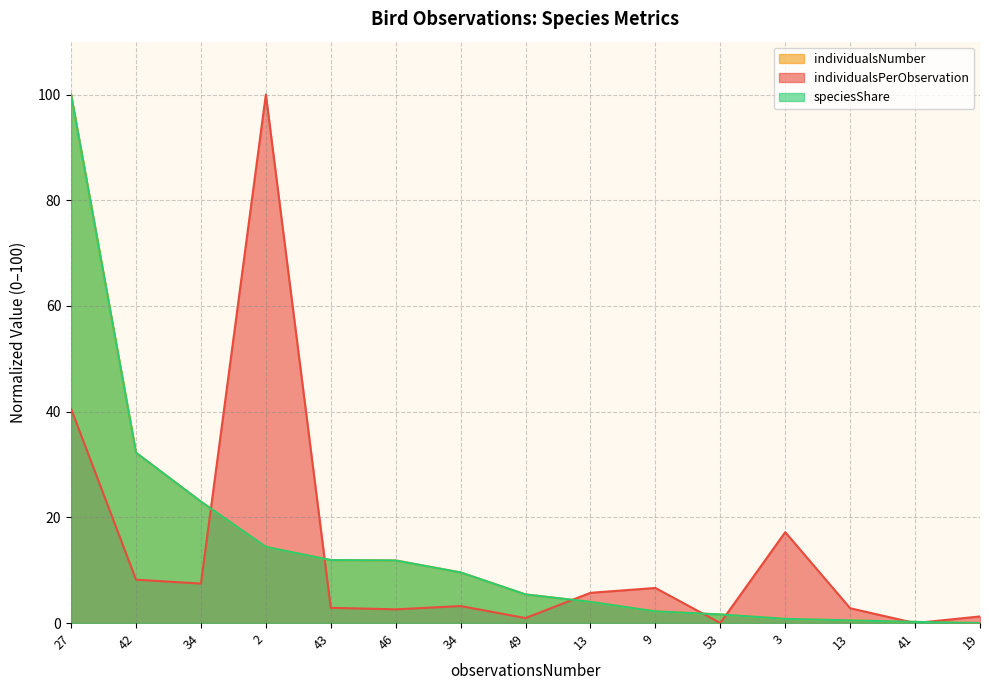

Is it true that individualsPerObservation equals 5.7 at 13?

True